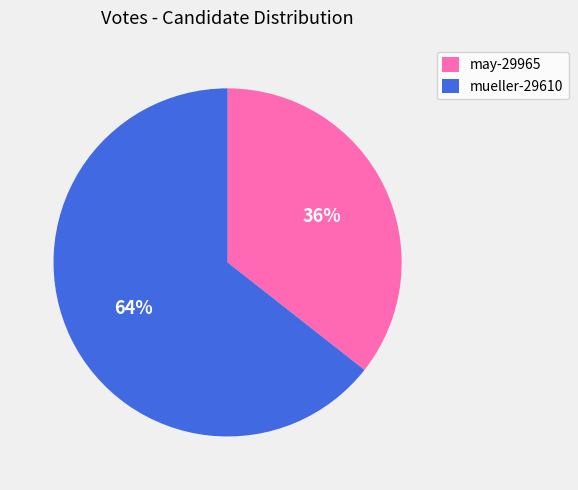

To the nearest percent, what is the combined percentage of mueller-29610 and may-29965?

100%